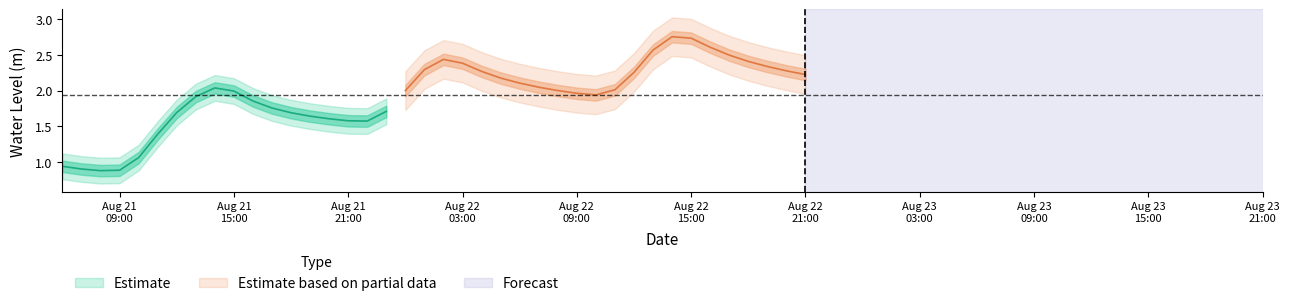

What is the change in value from 2024-08-21 09:00:00 to 2024-08-22 01:00:00?

+1.4